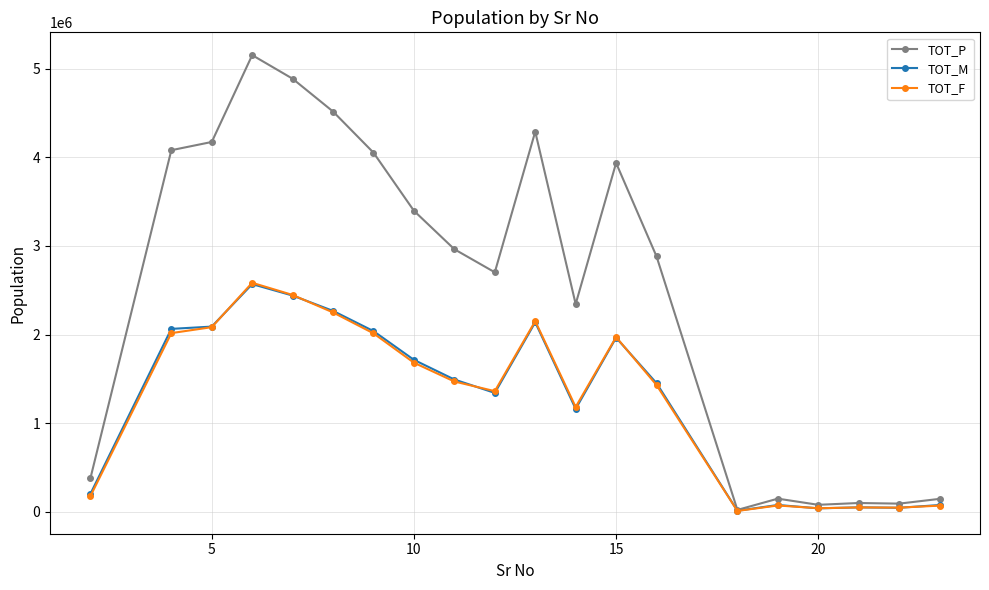

True or false: TOT_F has more than 1 interior local peaks.

True